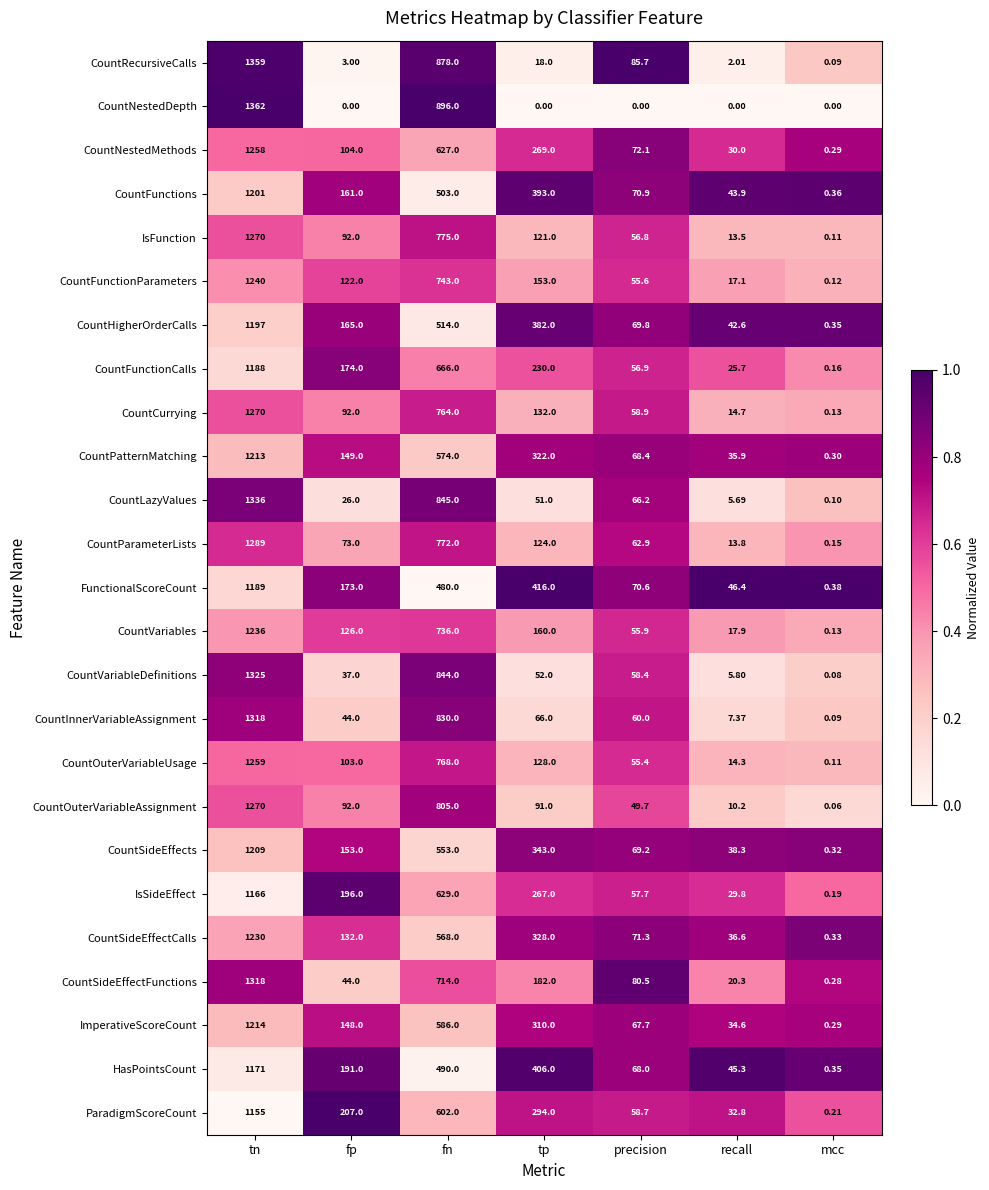

Is the value of CountFunctionParameters at fn greater than the value of CountInnerVariableAssignment at recall?

Yes